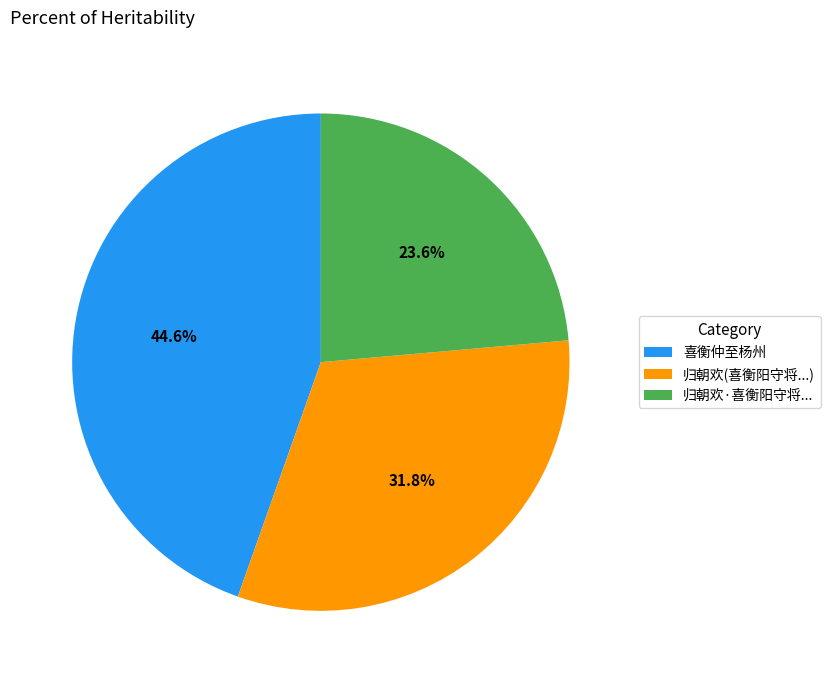

Which has a higher value, 归朝欢·喜衡阳守将... or 归朝欢(喜衡阳守将...)?

归朝欢(喜衡阳守将...)